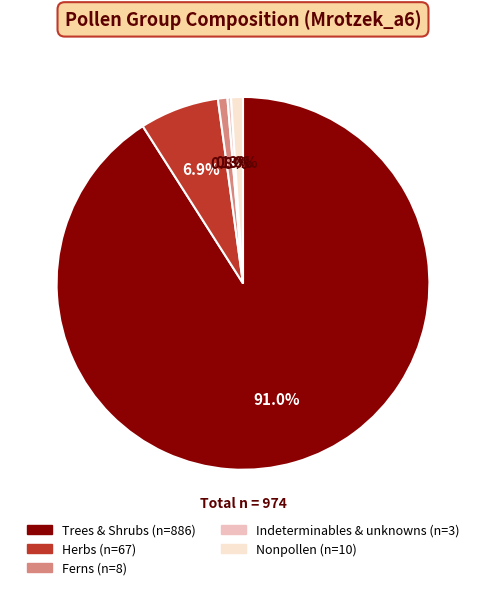

Is there a majority slice in this chart?

Yes